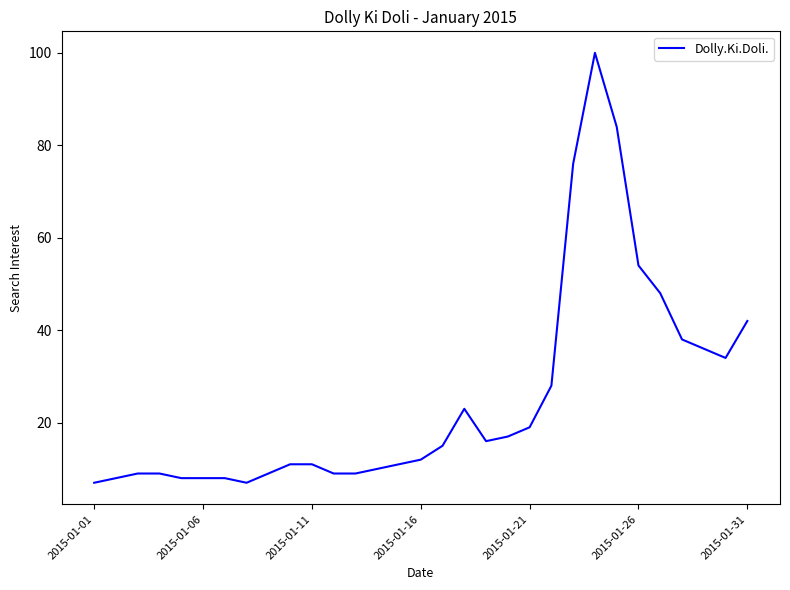

What is the difference between the maximum and minimum values?

93